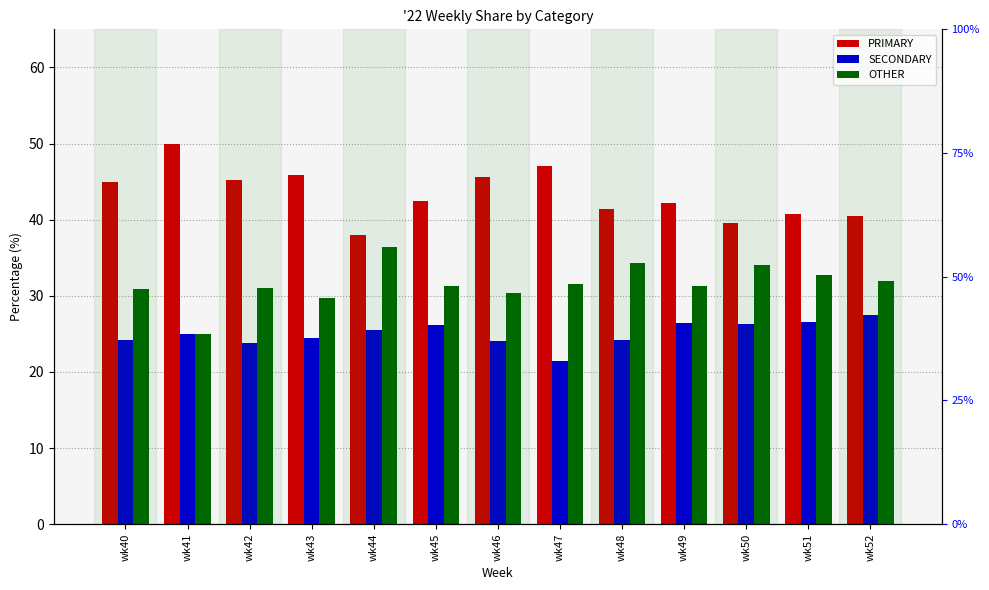

Which has a higher value, wk46 or wk45?

wk46